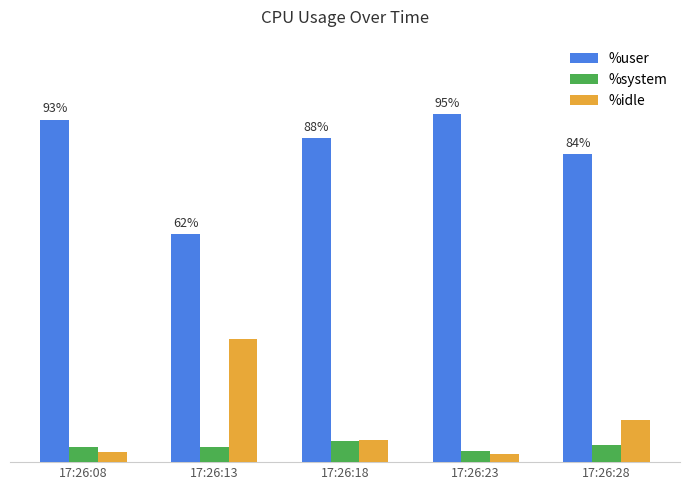

What is the value of the %user bar at the 2nd from the left?

62.1